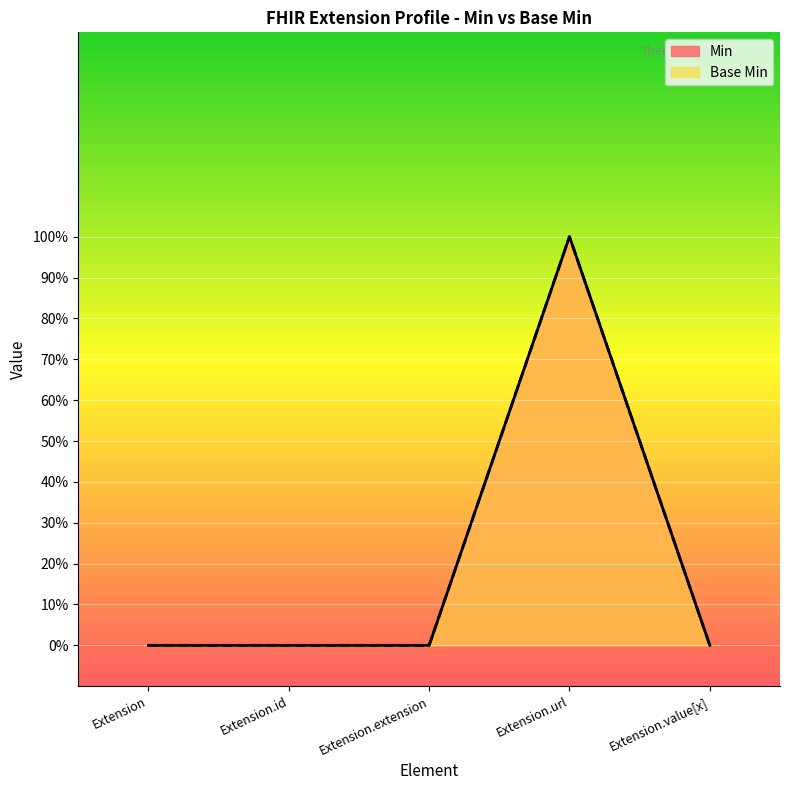

What are all the series names shown in the legend?

Min, Base Min